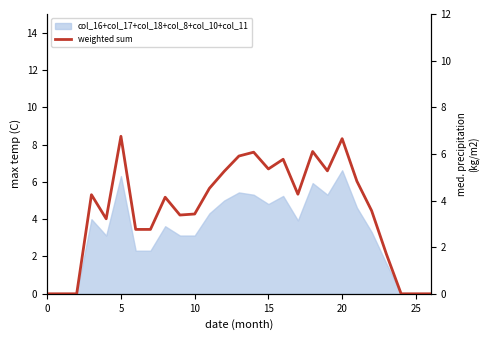

How many points are lower than both their immediate neighbors (excluding endpoints)?

5